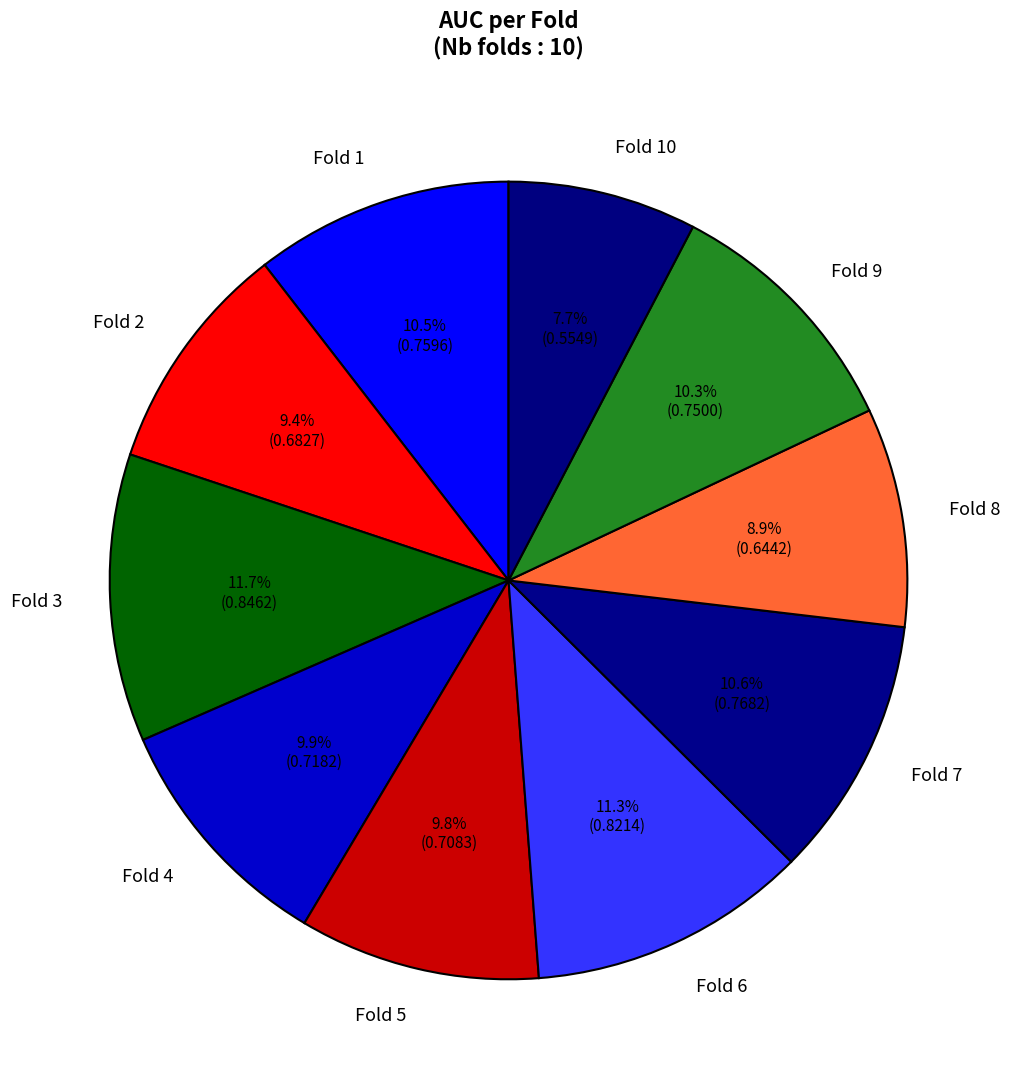

To the nearest percent, what is the combined percentage of Fold 1 and Fold 6?

22%